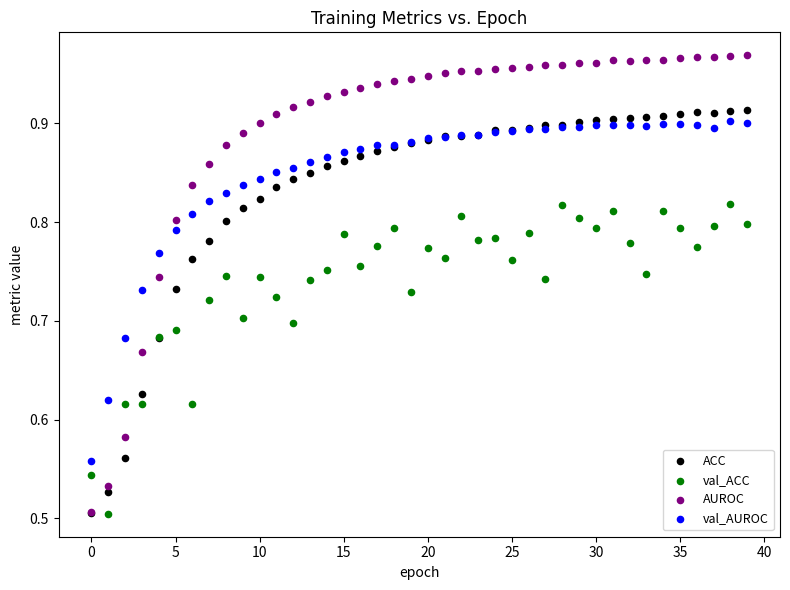

Which series has the largest Y range (max minus min)?

AUROC